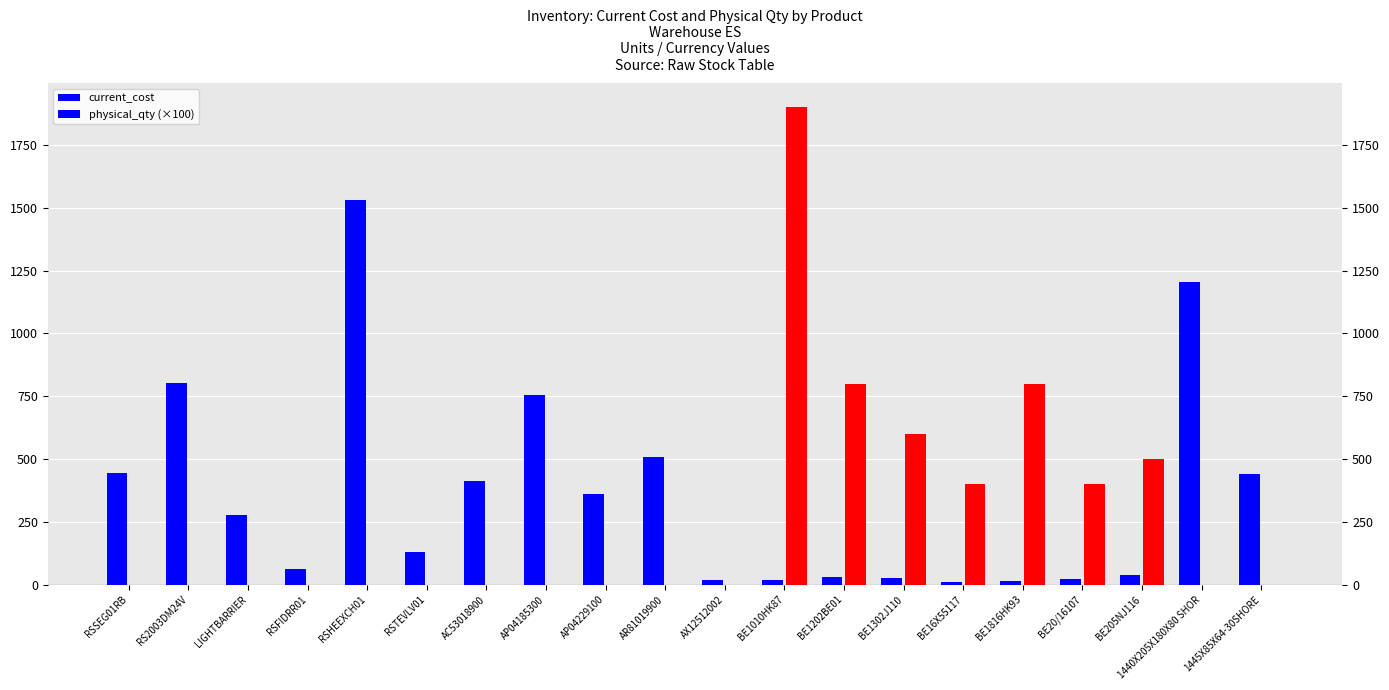

At which category is the sum across all series the highest?

BE1010HK87